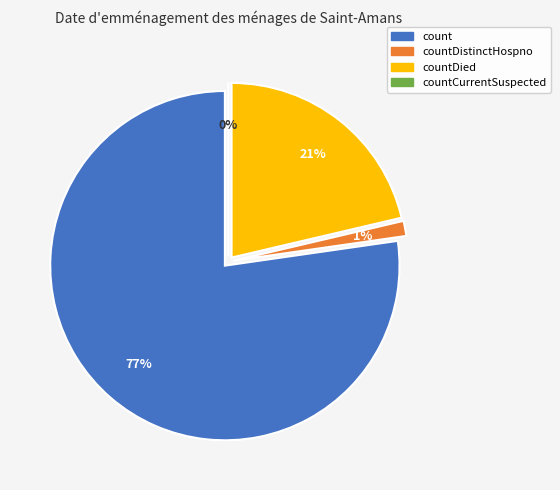

Is there any slice that represents more than half of the pie?

Yes